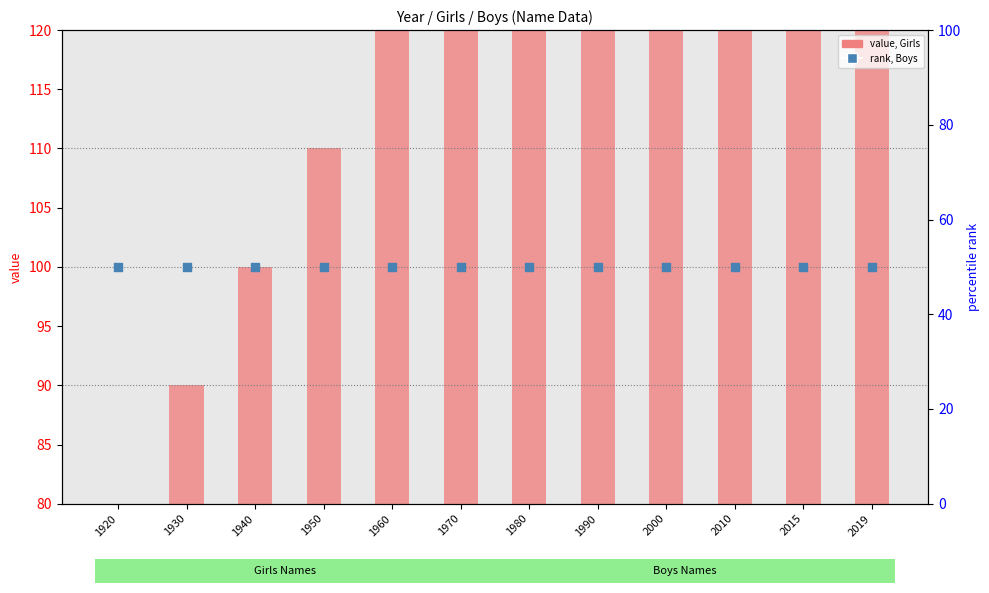

At how many categories does at least one series exceed 148?

5